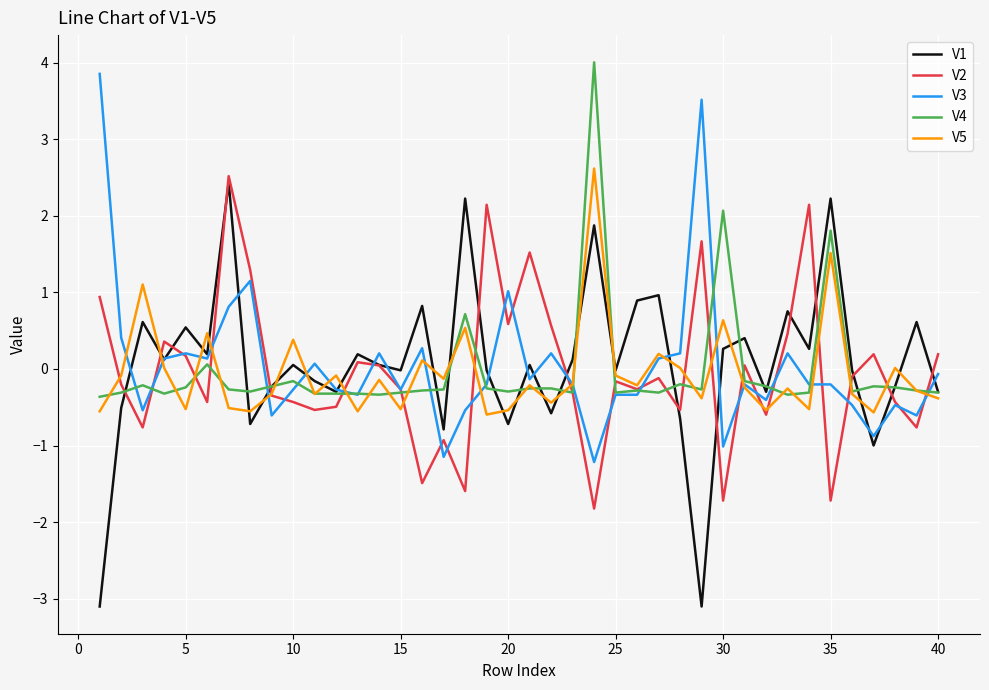

In V2, how many points are lower than both neighbors (excluding endpoints)?

13